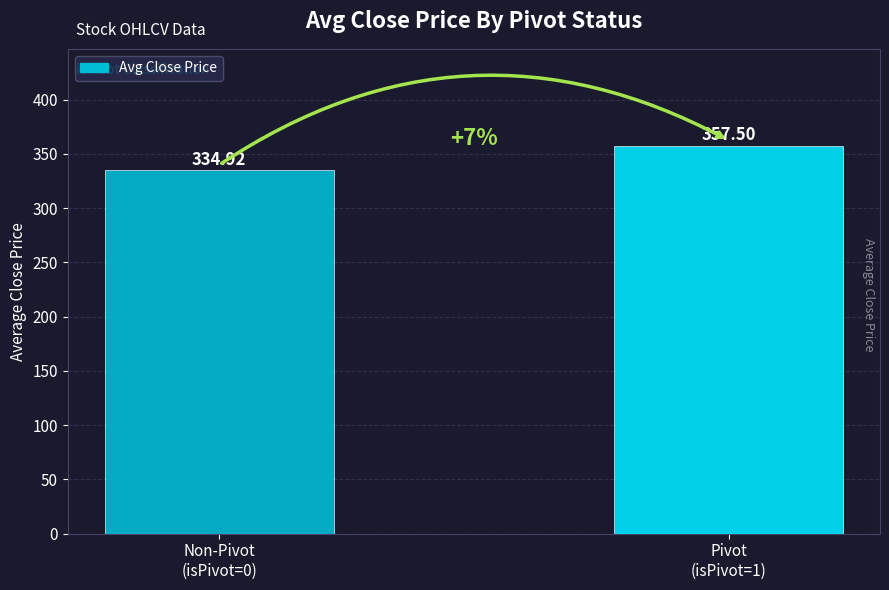

How many bars are there in total?

2